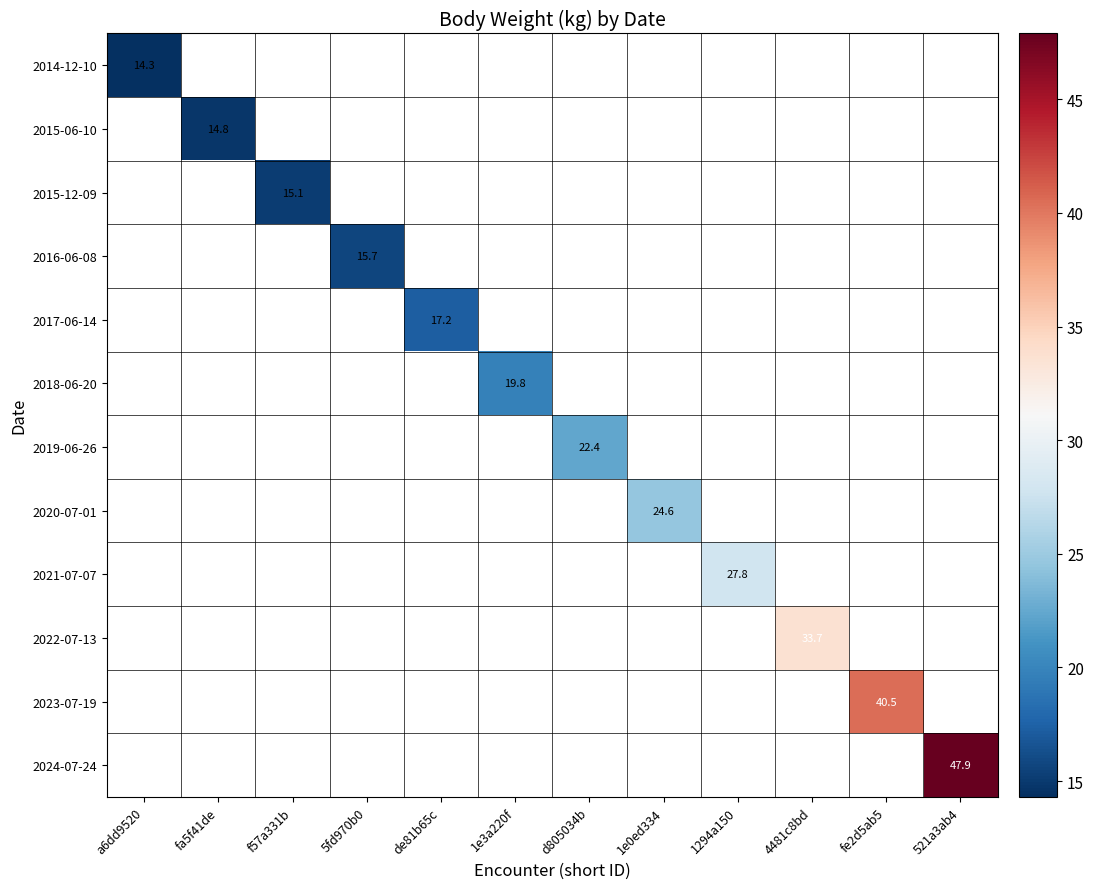

Count the number of categories in the chart.

12